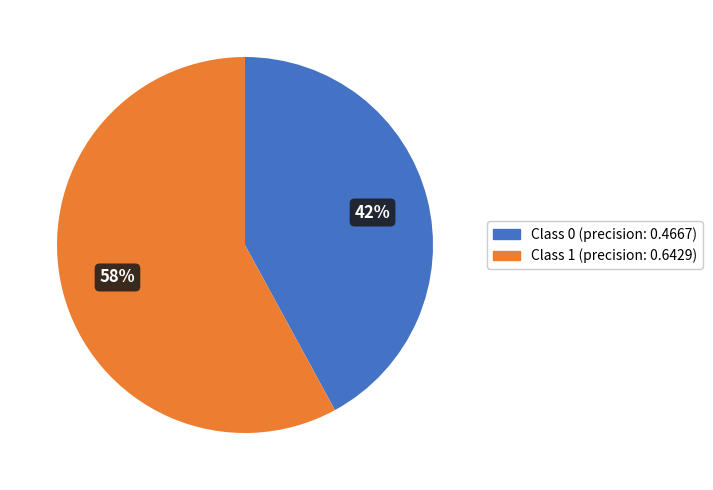

How many slices are in this pie chart?

2